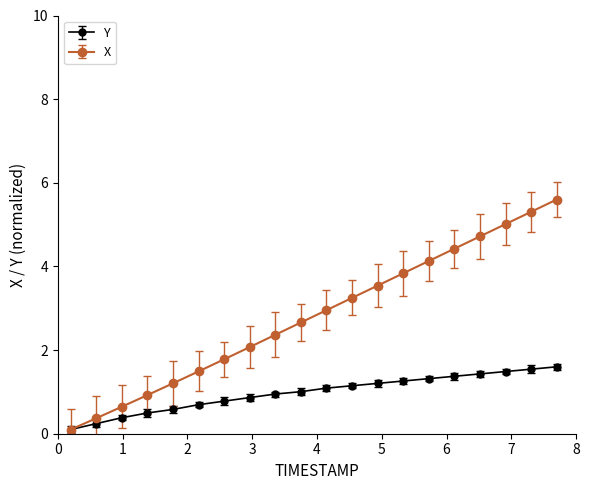

Which series has the widest spread of values?

X